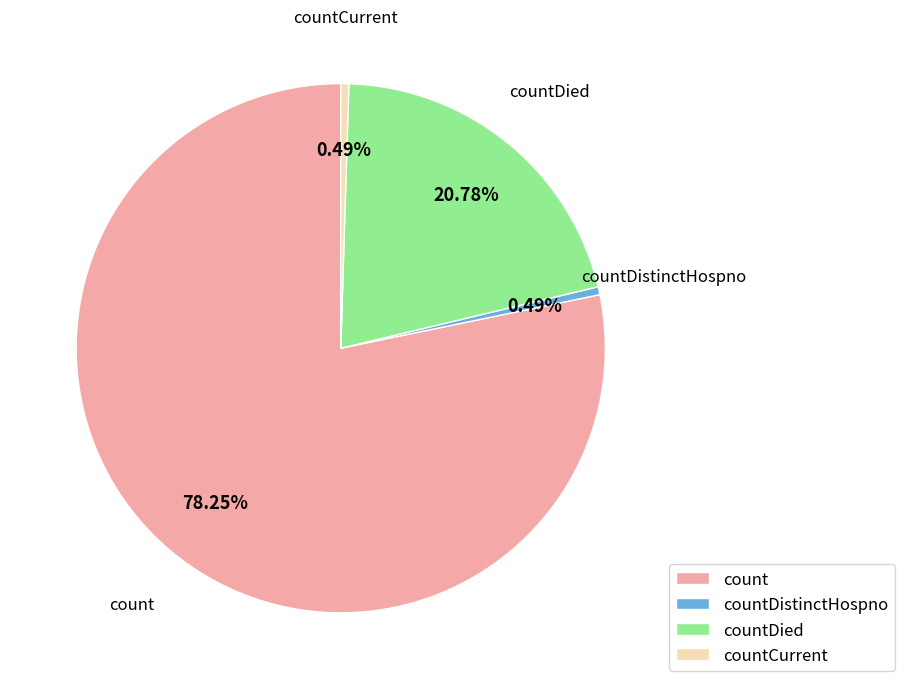

To the nearest percent, what is the difference between the countCurrent and countDied slice percentages?

20%